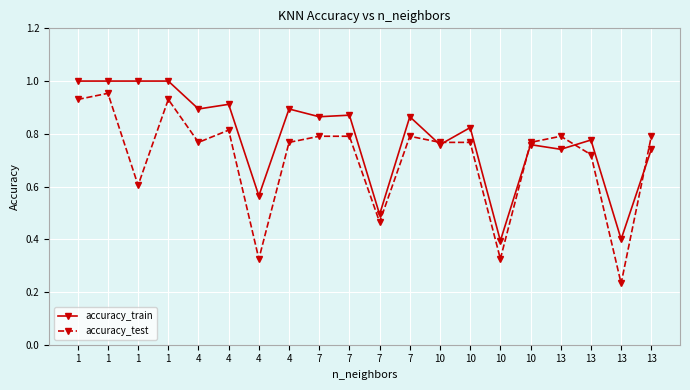

Reading right to left, what are all the values shown in this chart?

accuracy_train: 13=0.7	13=0.4	13=0.8	13=0.7	10=0.8	10=0.4	10=0.8	10=0.8	7=0.9	7=0.5	7=0.9	7=0.9	4=0.9	4=0.6	4=0.9	4=0.9	1=1.0	1=1.0	1=1.0	1=1.0
accuracy_test: 13=0.8	13=0.2	13=0.7	13=0.8	10=0.8	10=0.3	10=0.8	10=0.8	7=0.8	7=0.5	7=0.8	7=0.8	4=0.8	4=0.3	4=0.8	4=0.8	1=0.9	1=0.6	1=1.0	1=0.9